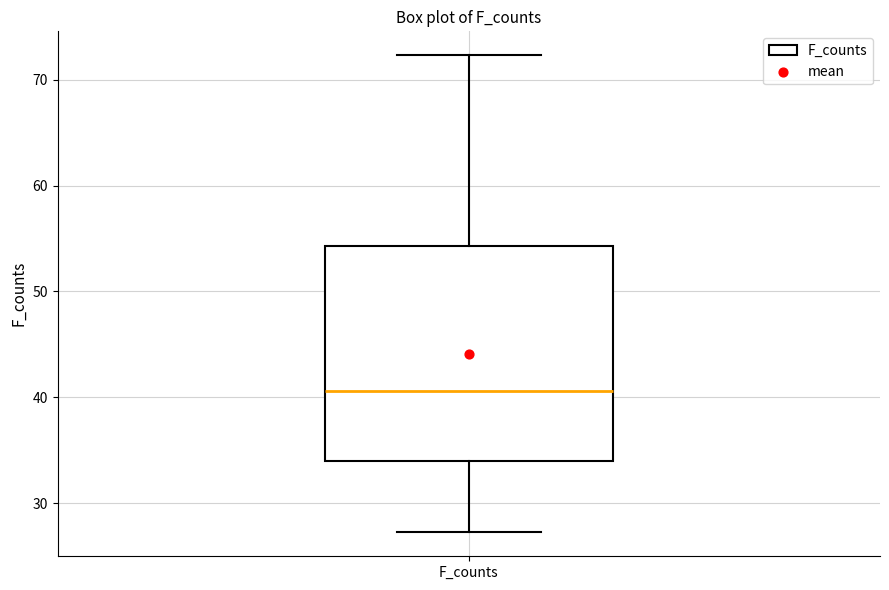

Transcribe this box plot: give where the median line is, the range the box spans, and where the two whiskers end, as read against the y-axis. The values are not printed on the chart, so give them approximately, as read against the axis.

median 41, box 34 to 54, whiskers 27 to 72